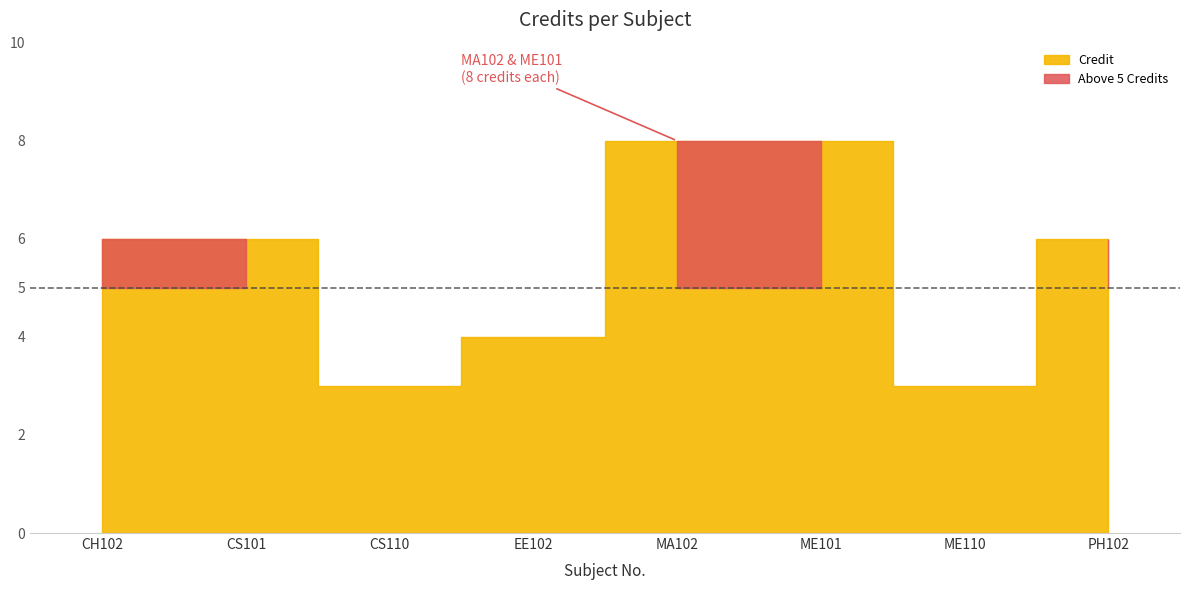

What is the maximum value shown in the chart?

8